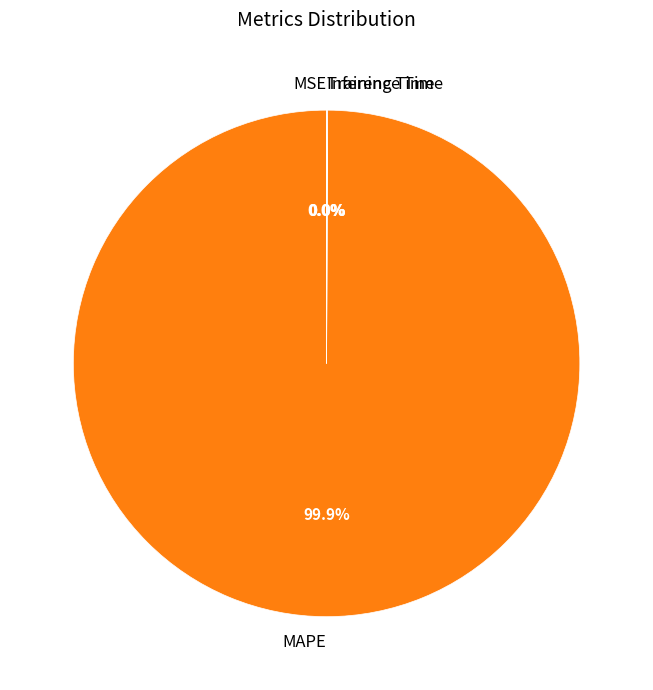

What is the largest slice in the pie chart?

MAPE